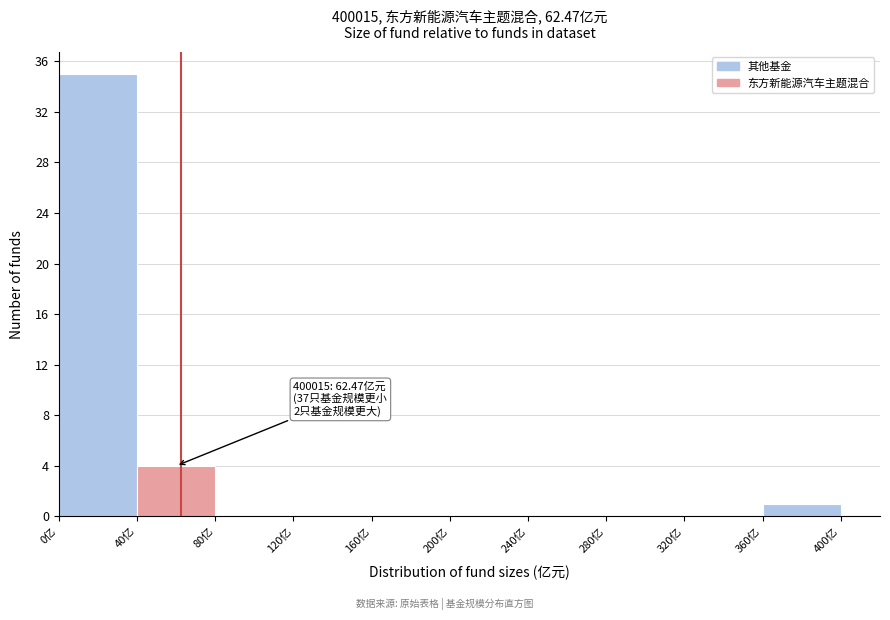

Over which range of the x-axis is the bar tallest?

0 to 40